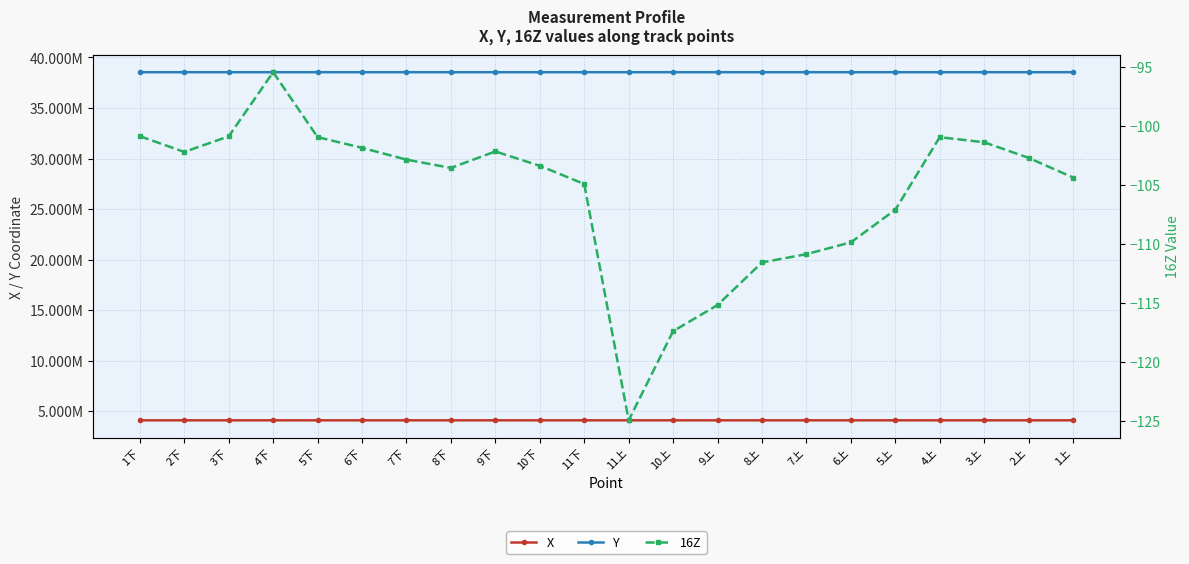

True or false: 16Z and Y intersect in this chart.

False